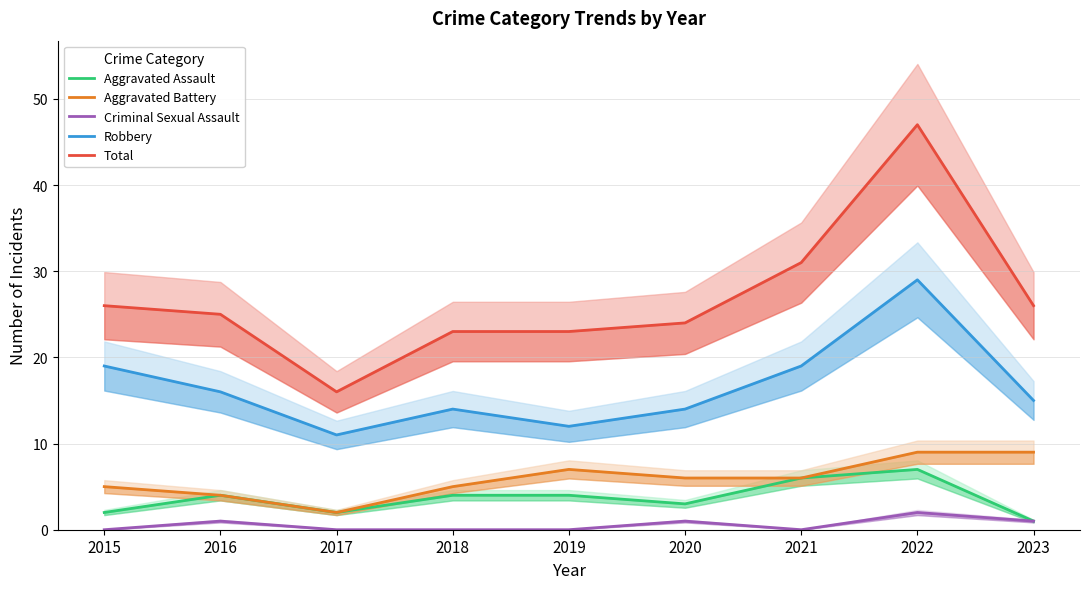

Is the value of Aggravated Assault at 2017 greater than the value of Criminal Sexual Assault at 2017?

Yes